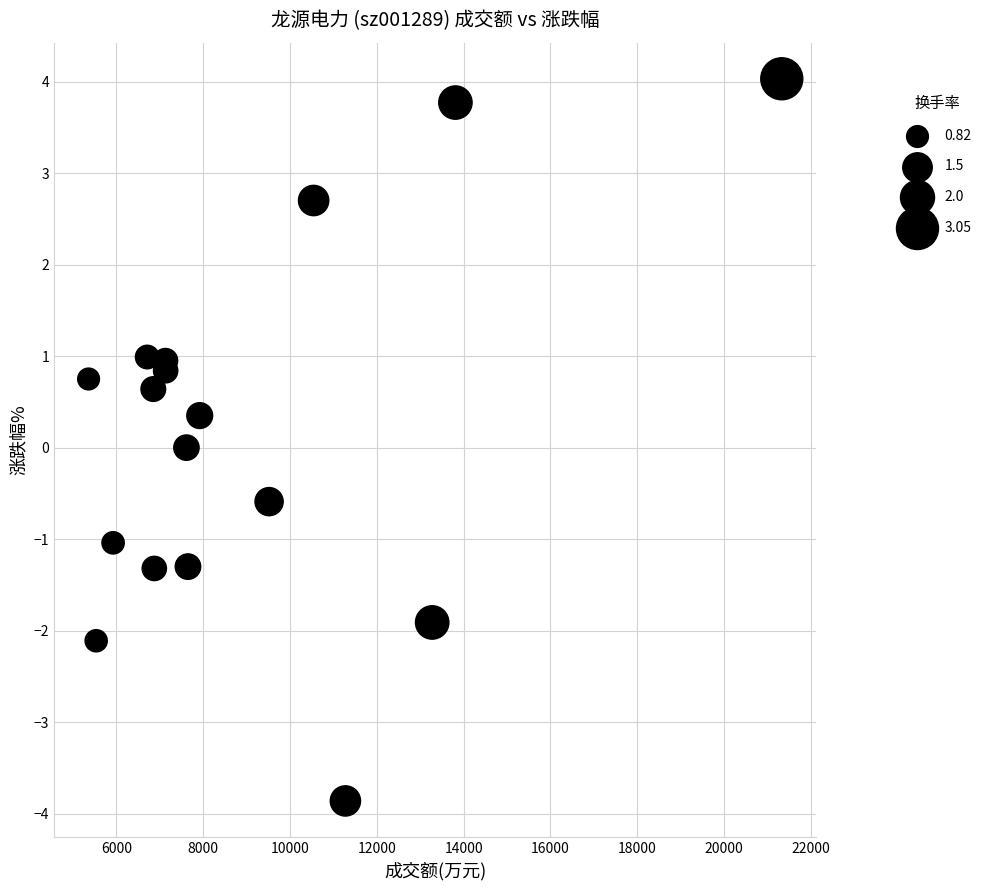

What is the range of X values (max minus min)?

15968.0